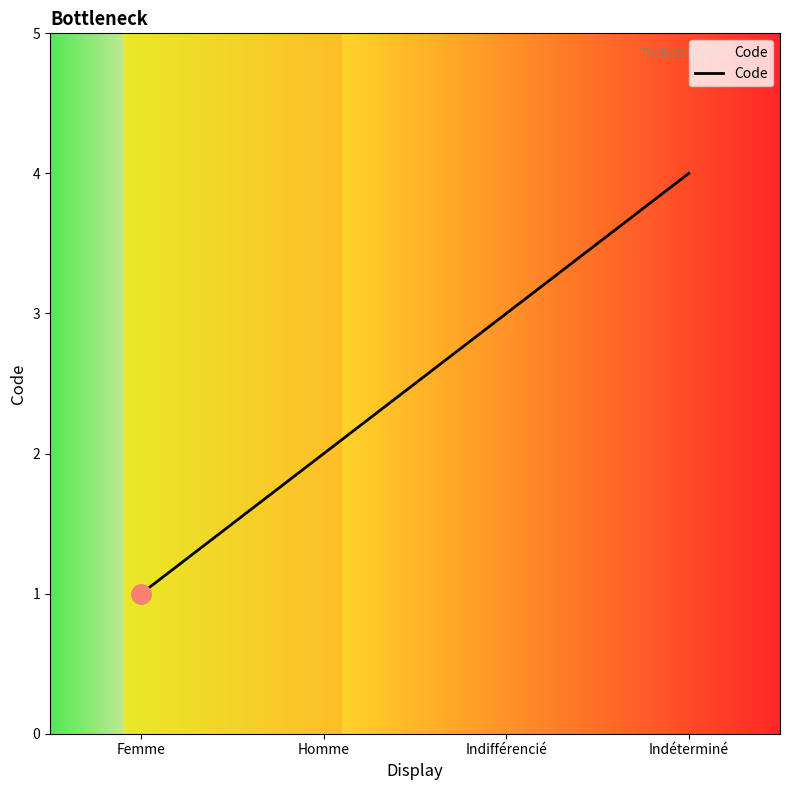

Rank the categories by value from lowest to highest.

Femme, Homme, Indifférencié, Indéterminé